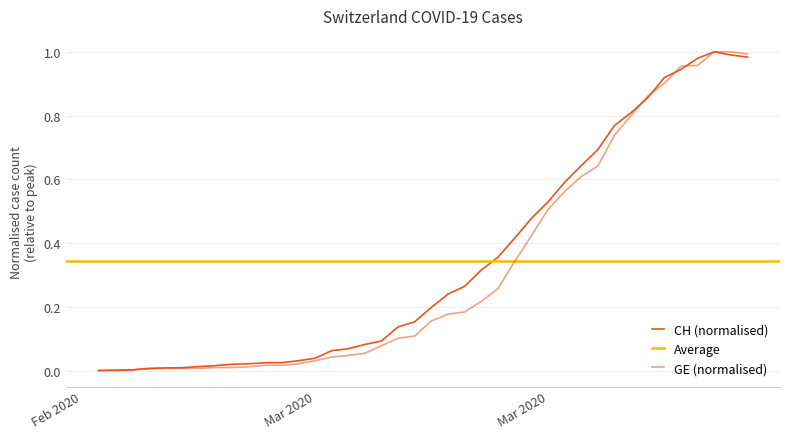

The value of GE cumulative cases at 38 is 0.6. True or false?

False